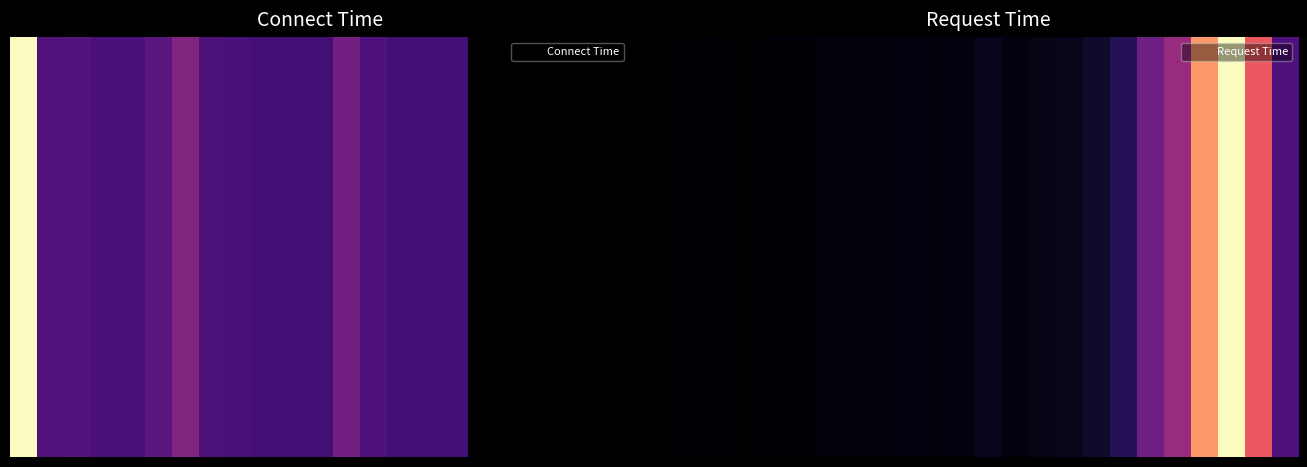

How many positive values does the 1 series have?

22